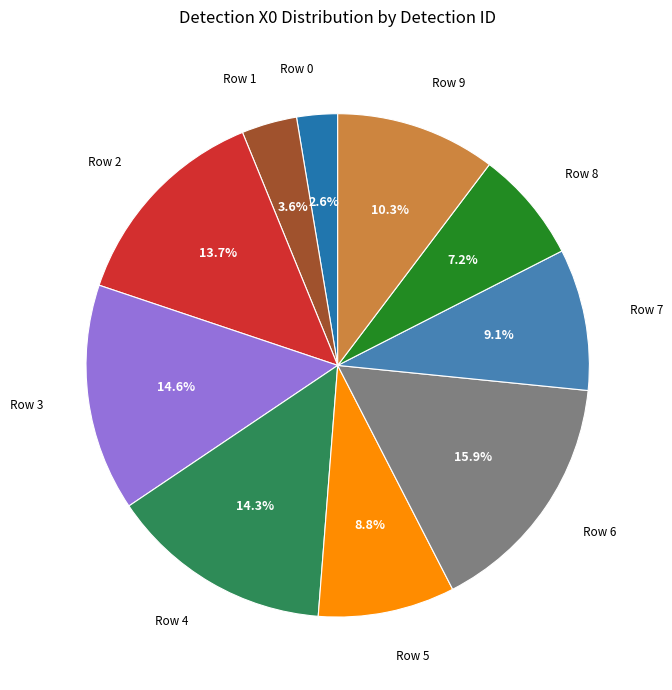

Which has a higher value, Row 6 or Row 1?

Row 6